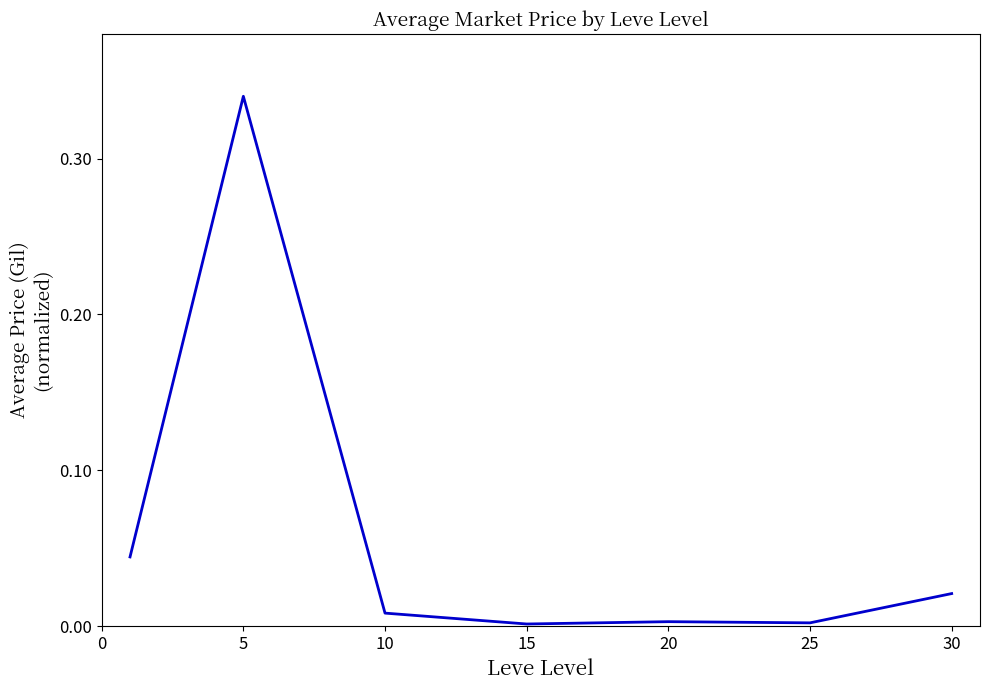

What is the sum of all values?

0.4